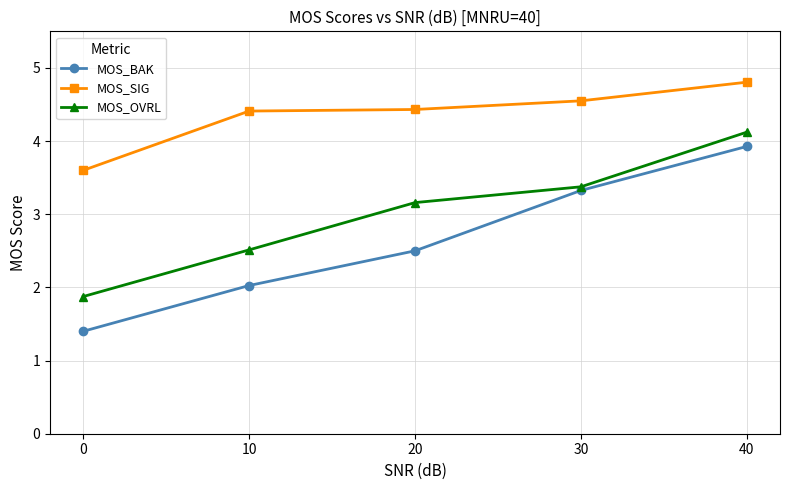

Is the value of MOS_SIG at 0 greater than the value of MOS_BAK at 0?

Yes